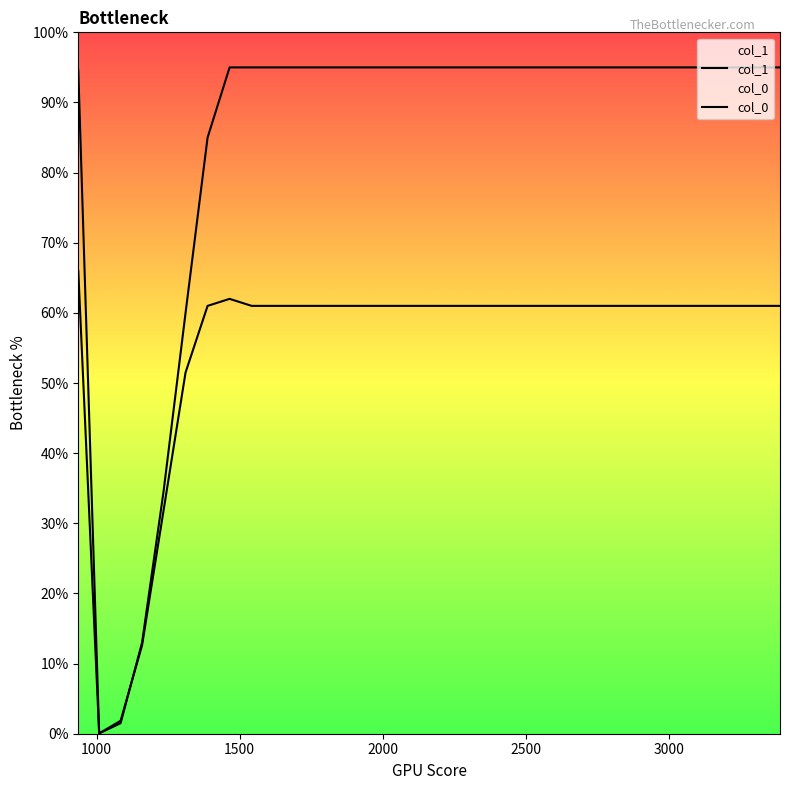

What is the sum of all col_0 values?

2758.7